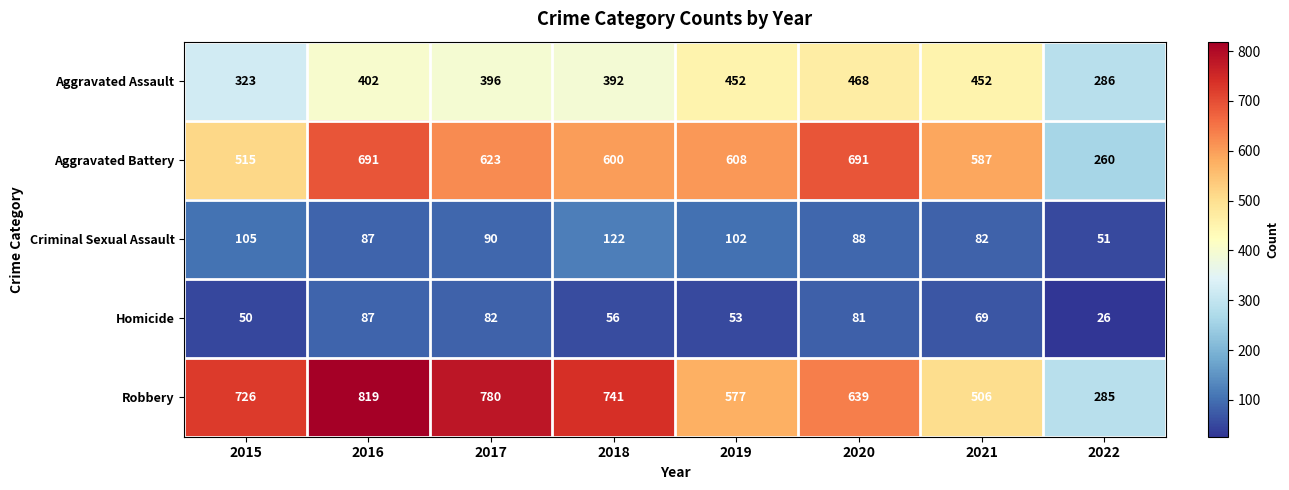

Is it true that Aggravated Assault equals 96 at 2021?

False